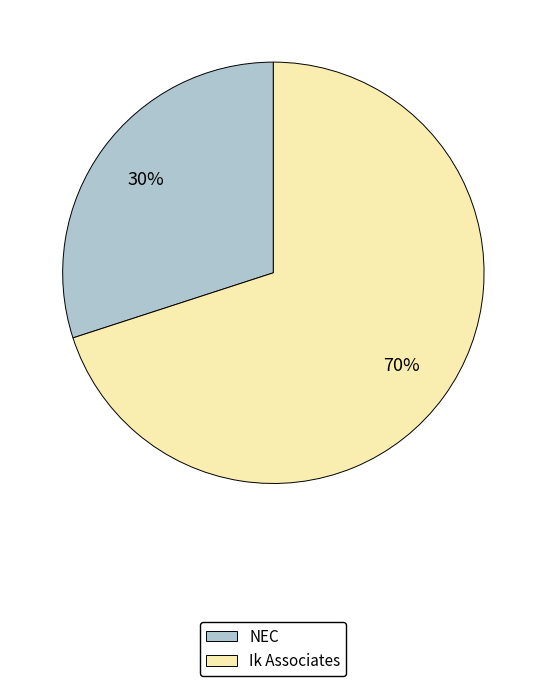

To the nearest percent, what percentage of the pie is Ik Associates?

70%